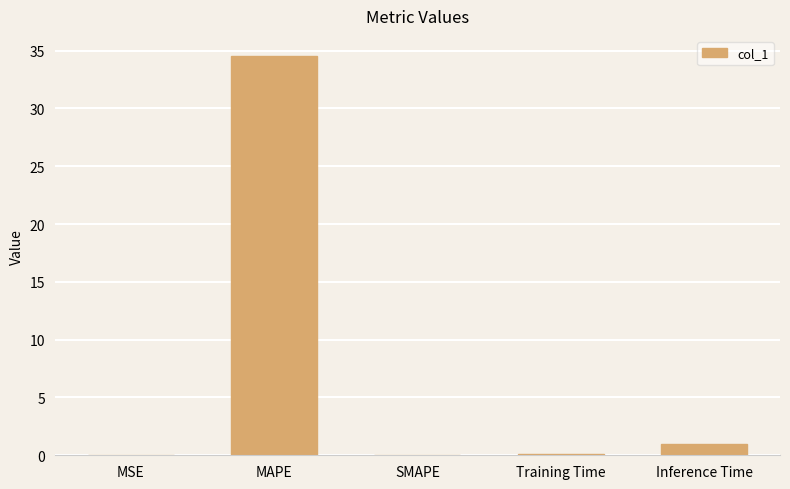

Which has a higher value, Inference Time or Training Time?

Inference Time